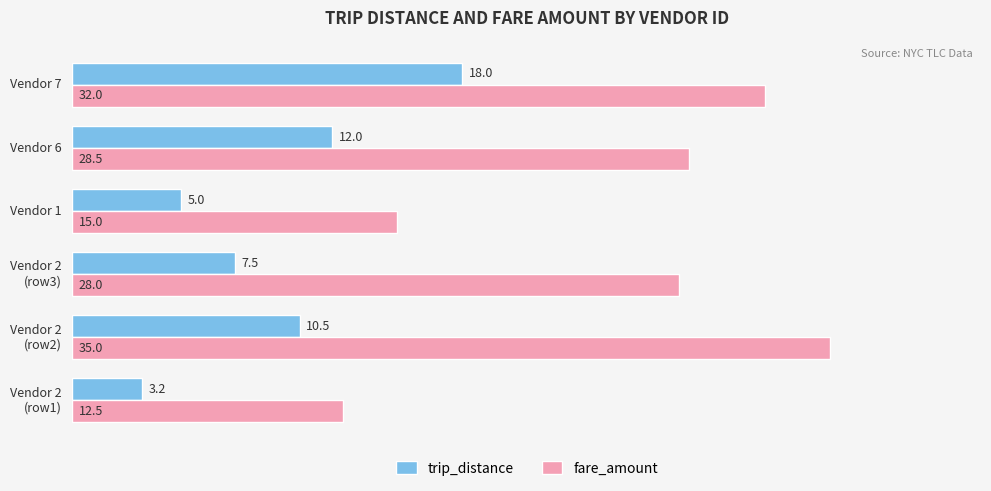

Which series has the largest total across all categories?

fare_amount